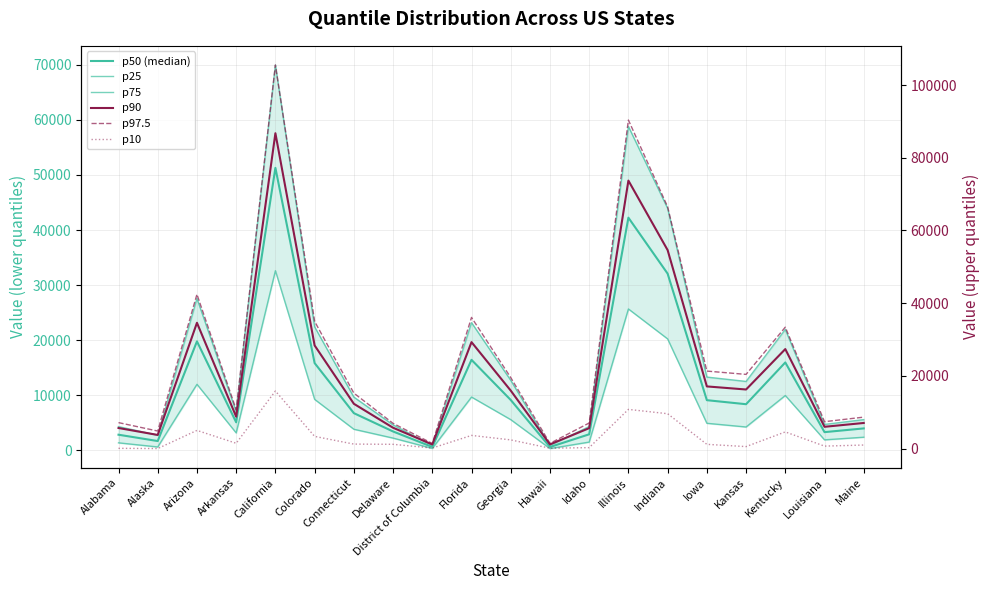

What is the sum of all p50 (median) values?

251814.6